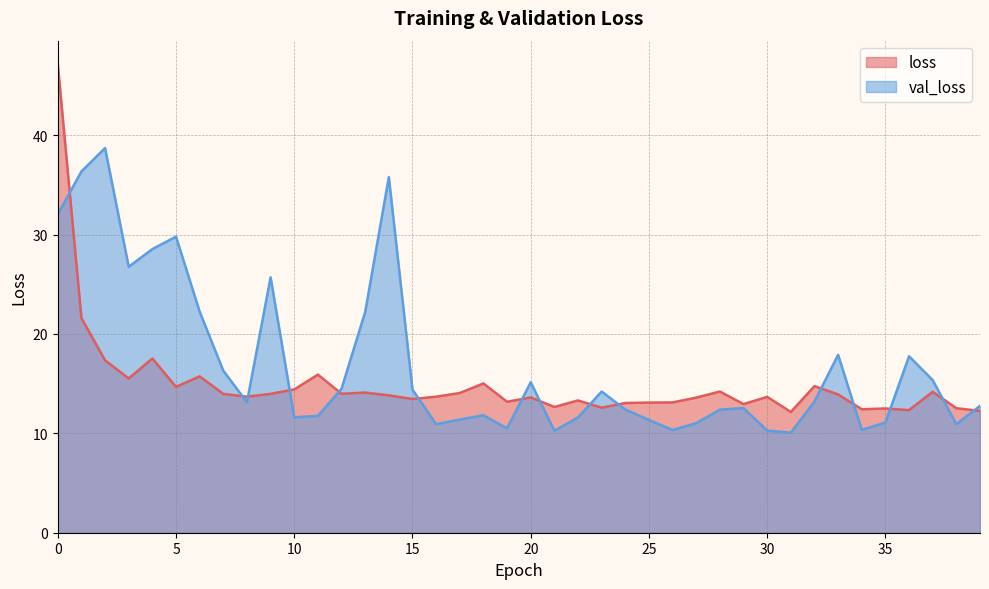

What is the difference between the second highest and second lowest values in the val_loss series?

26.1